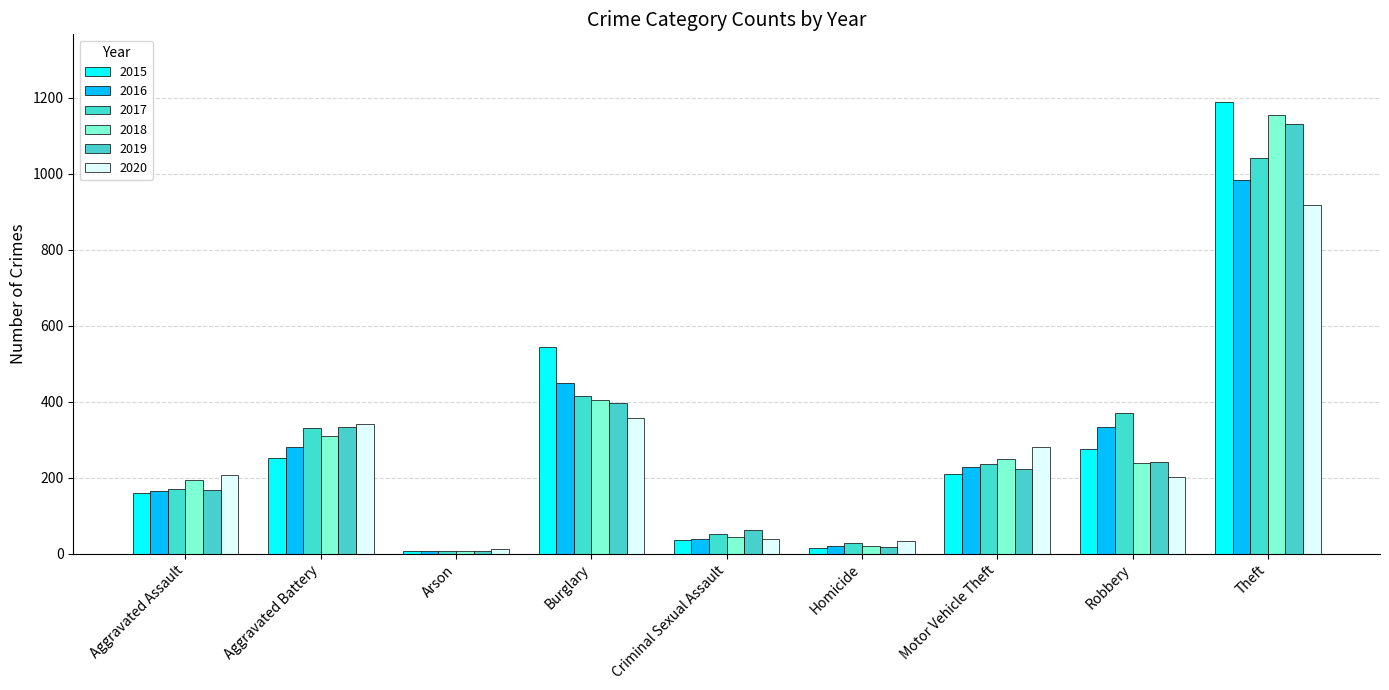

The value of 2019 at Criminal Sexual Assault is 63. True or false?

True